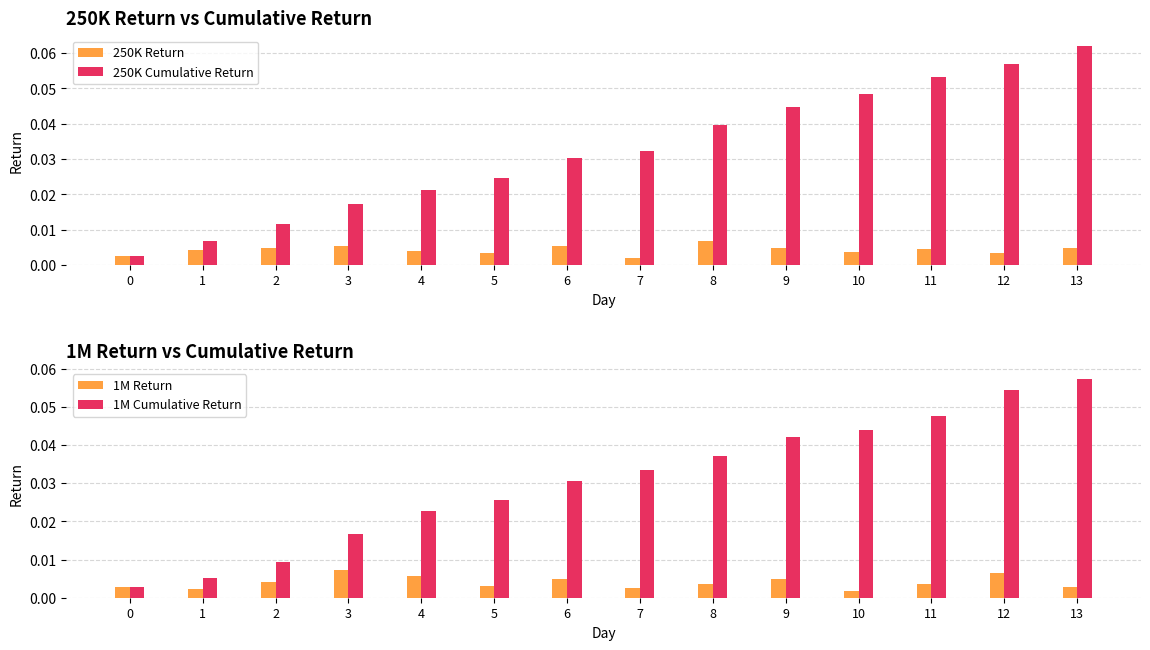

Reading left to right, list all the values displayed in this chart.

250K Return: 0=0.0	1=0.0	2=0.0	3=0.0	4=0.0	5=0.0	6=0.0	7=0.0	8=0.0	9=0.0	10=0.0	11=0.0	12=0.0	13=0.0
250K Cumulative Return: 0=0.0	1=0.0	2=0.0	3=0.0	4=0.0	5=0.0	6=0.0	7=0.0	8=0.0	9=0.0	10=0.0	11=0.1	12=0.1	13=0.1
1M Return: 0=0.0	1=0.0	2=0.0	3=0.0	4=0.0	5=0.0	6=0.0	7=0.0	8=0.0	9=0.0	10=0.0	11=0.0	12=0.0	13=0.0
1M Cumulative Return: 0=0.0	1=0.0	2=0.0	3=0.0	4=0.0	5=0.0	6=0.0	7=0.0	8=0.0	9=0.0	10=0.0	11=0.0	12=0.1	13=0.1